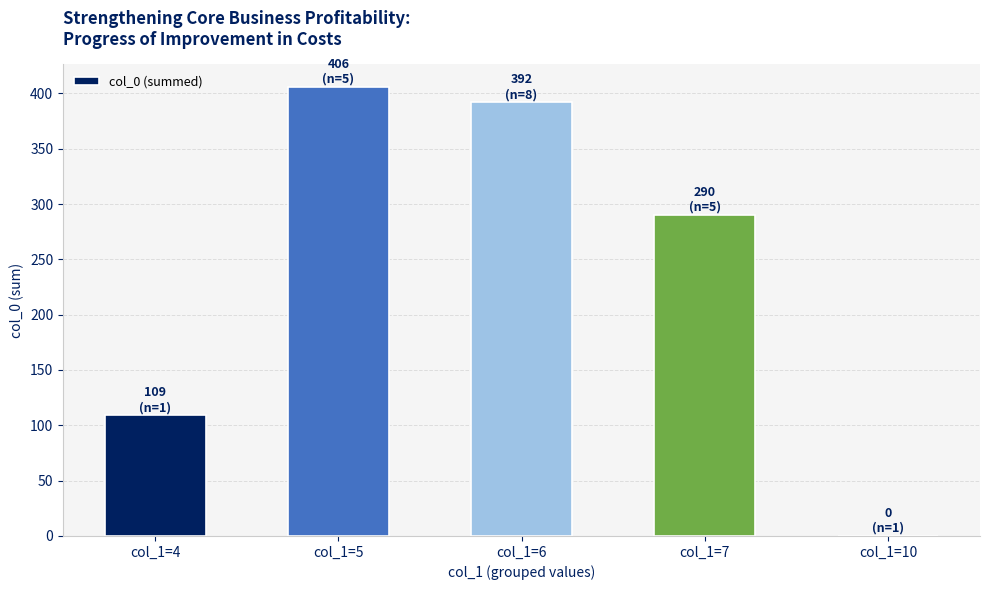

Reading left to right, list all the values displayed in this chart.

109	406	392	290	0